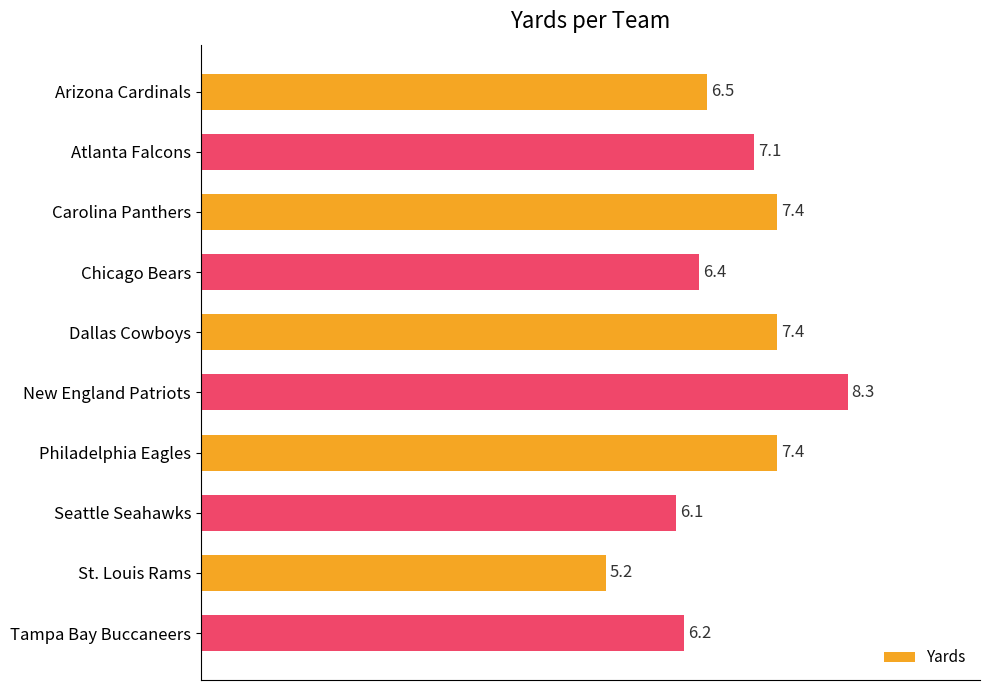

Which label corresponds to the smallest value in the chart?

St. Louis Rams